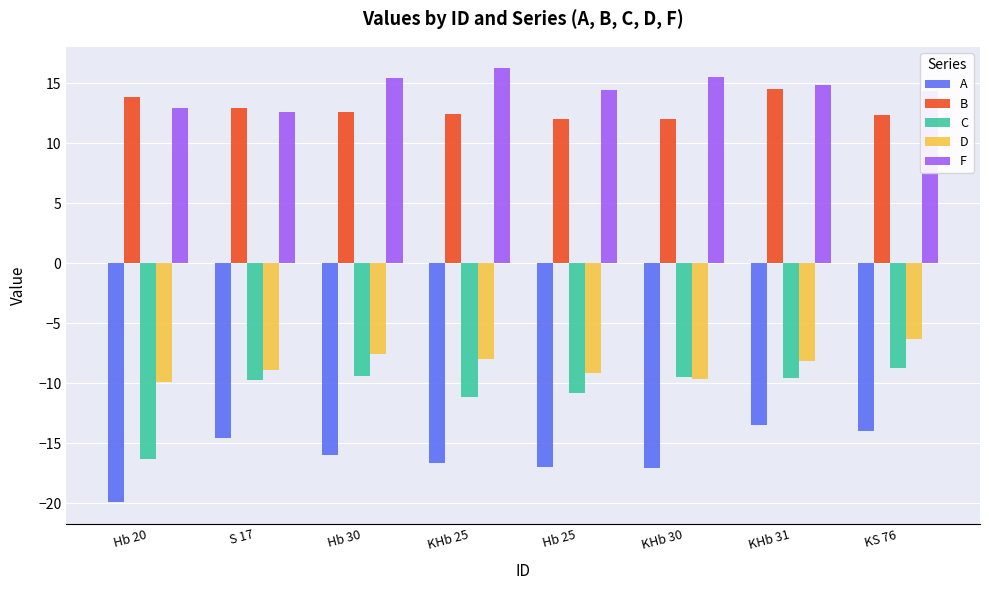

What is the sum of all B values?

102.6